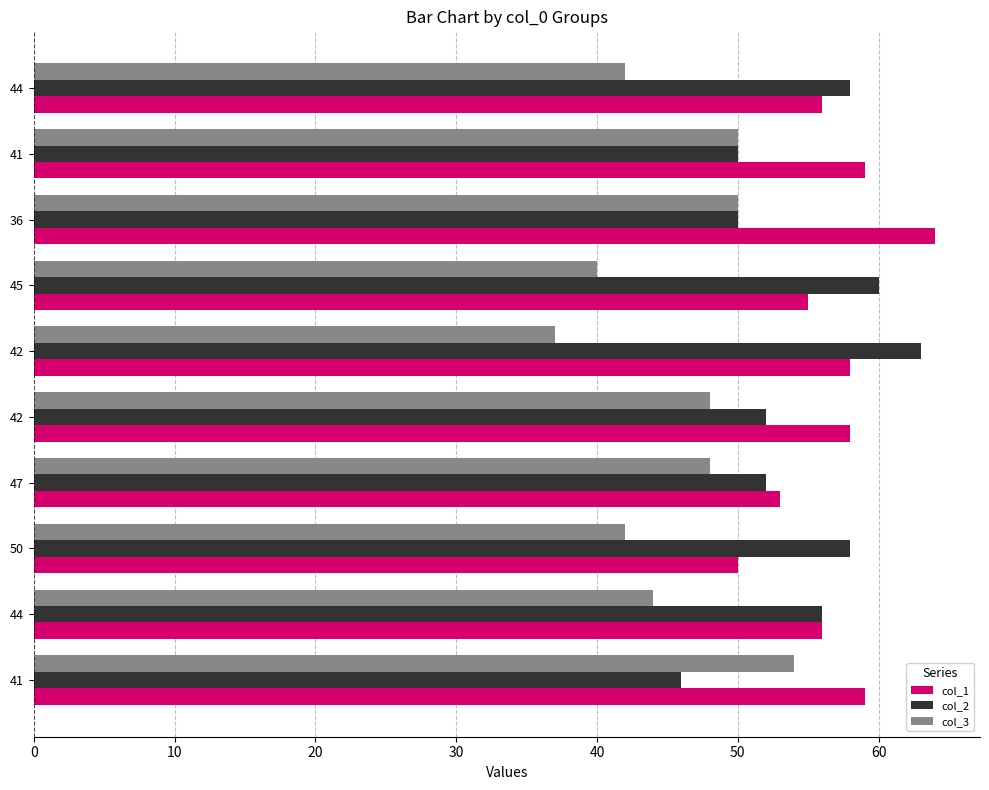

What are all the series names shown in the legend?

col_1, col_2, col_3